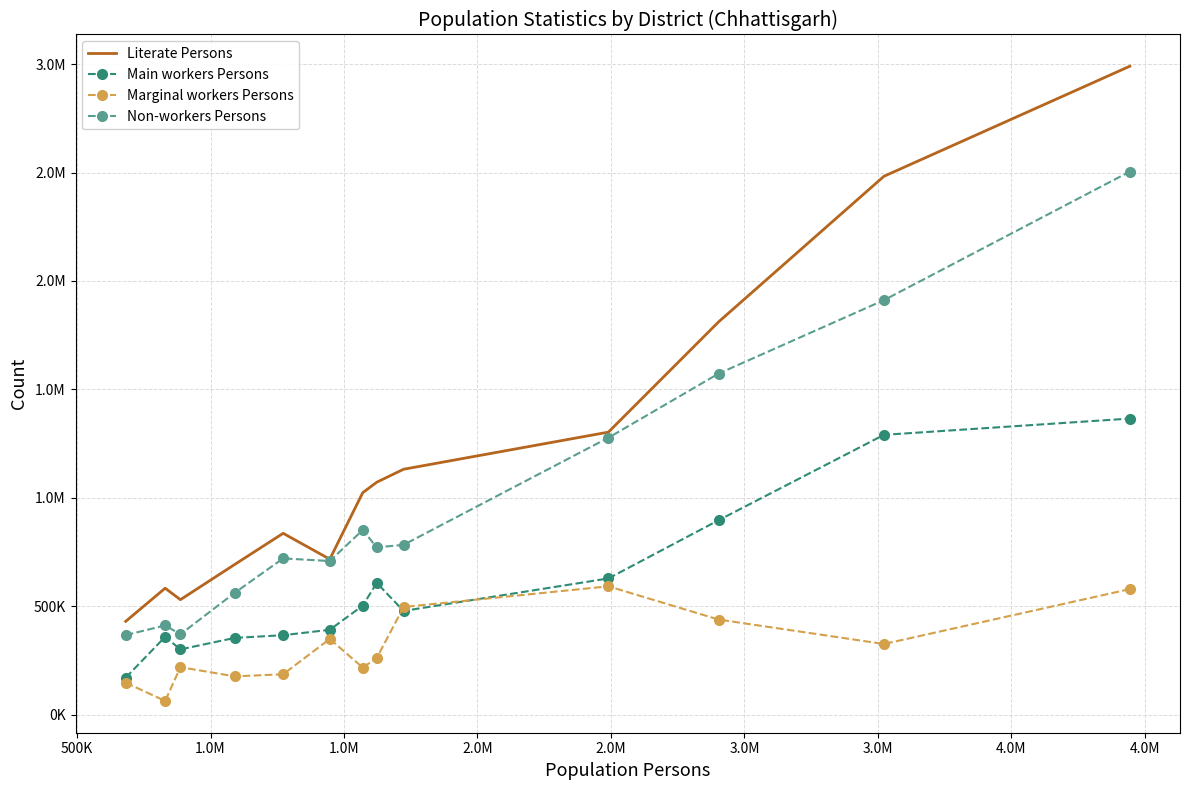

What are all the series names shown in the legend?

Literate Persons, Main workers Persons, Marginal workers Persons, Non-workers Persons